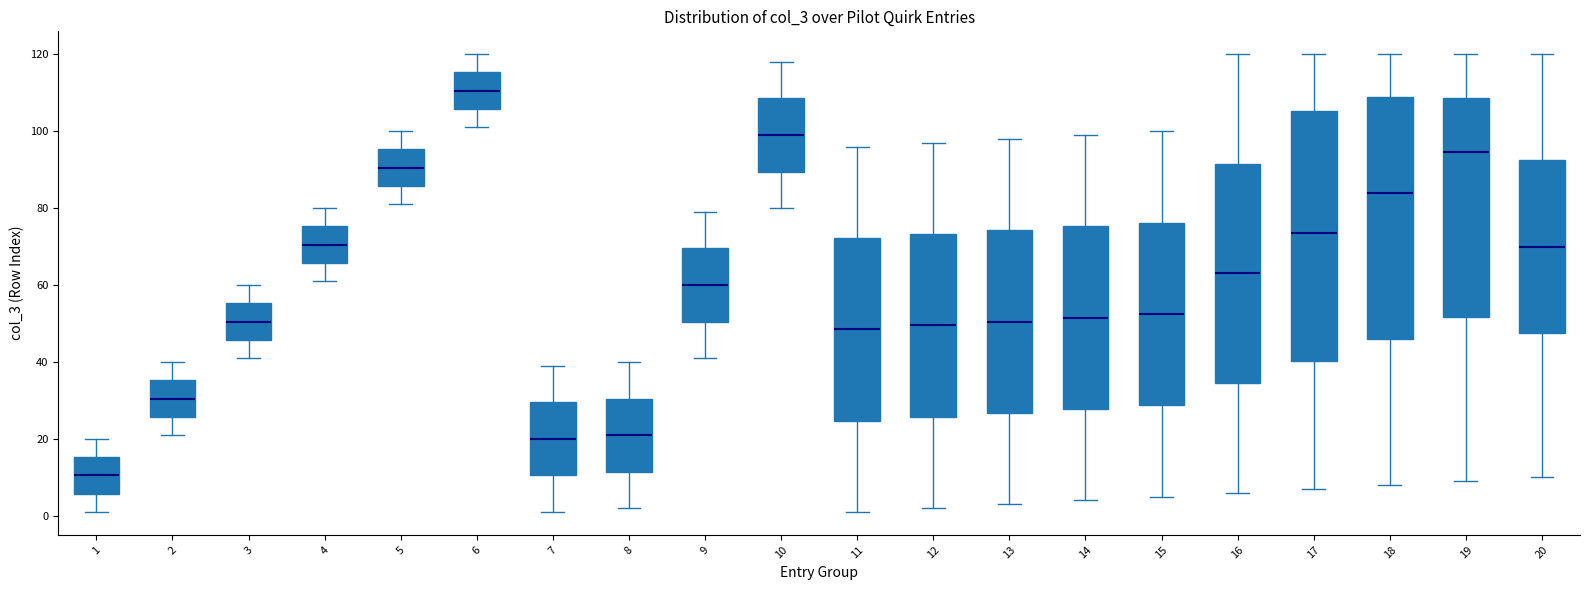

Where does the upper whisker of the box at x = 4 end on the y-axis? The values are not printed on the chart, so give them approximately, as read against the axis.

80